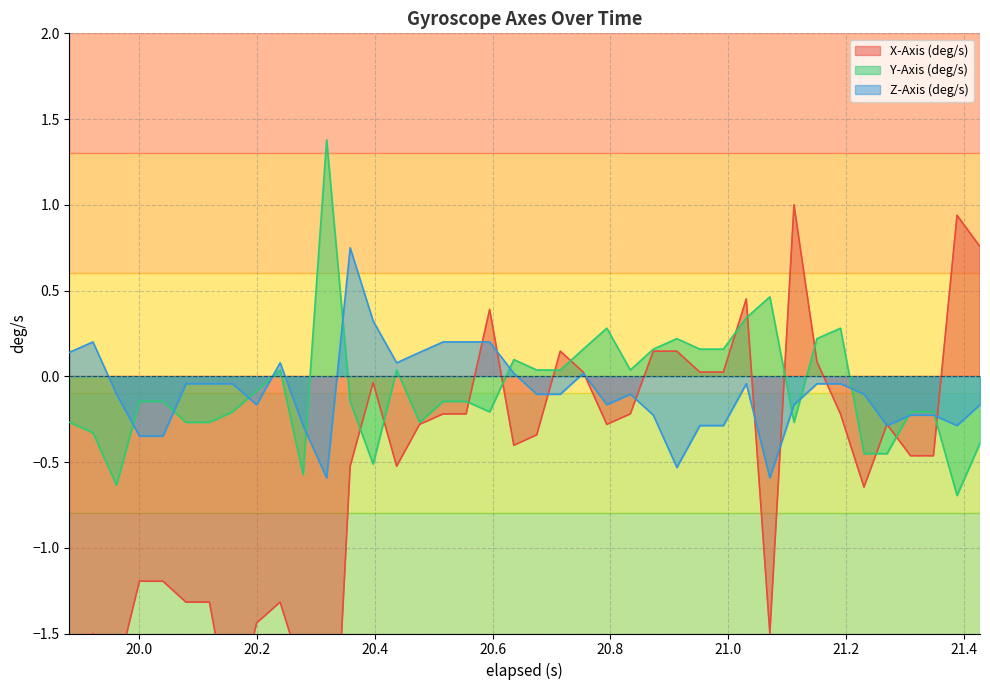

What is the minimum value for Y-Axis (deg/s)?

-0.7